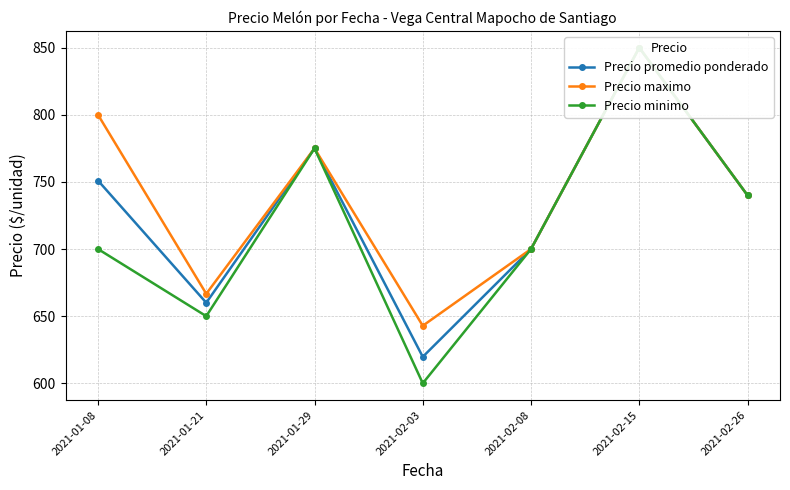

Is this an area chart (filled region under the line)?

No